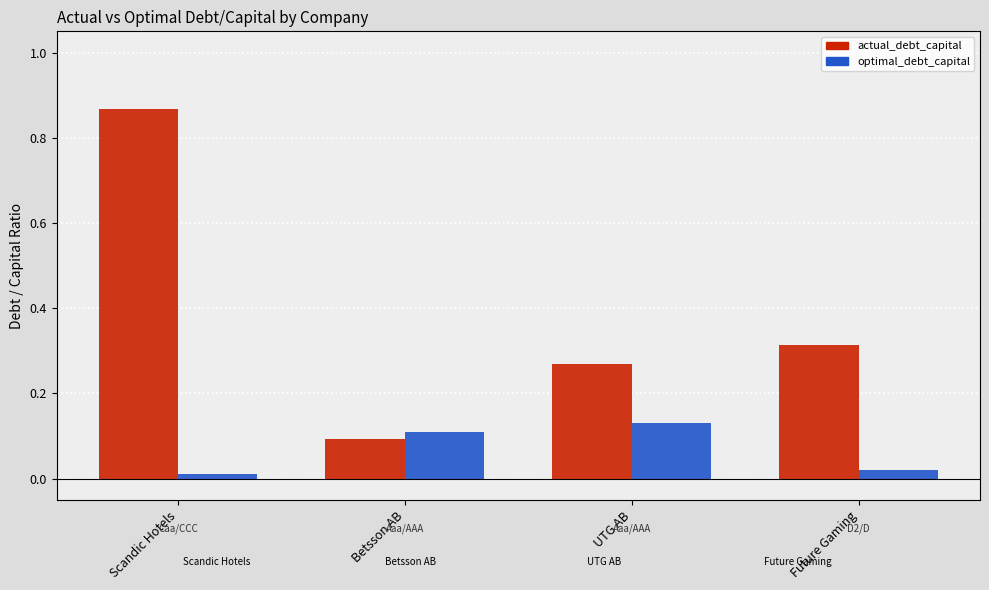

Rank the series by their maximum value, from lowest to highest.

optimal_debt_capital, actual_debt_capital